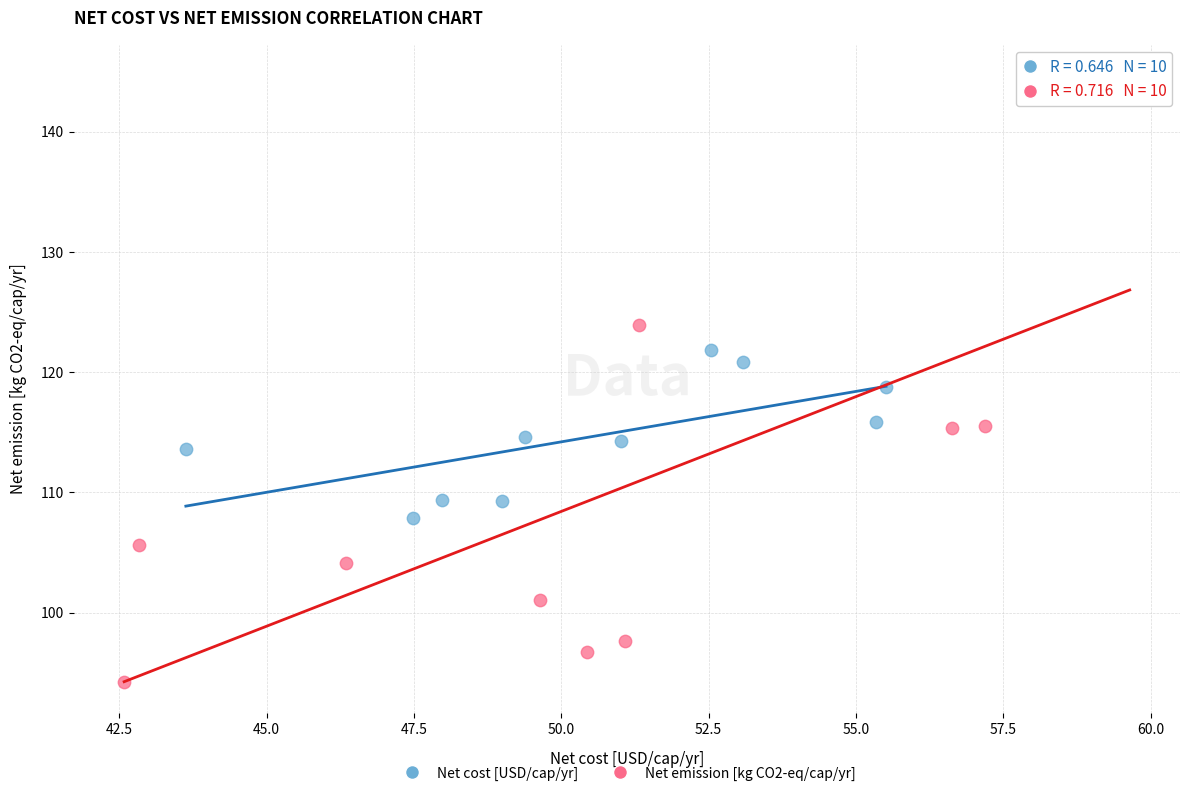

Which series contains the highest Y value?

Net emission [kg CO2-eq/cap/yr]